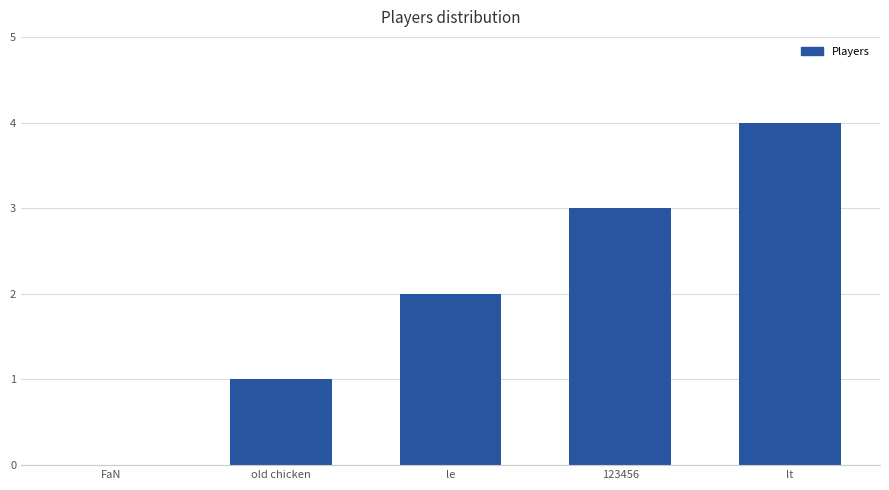

The chart shows a value of 7 at lt. True or false?

False